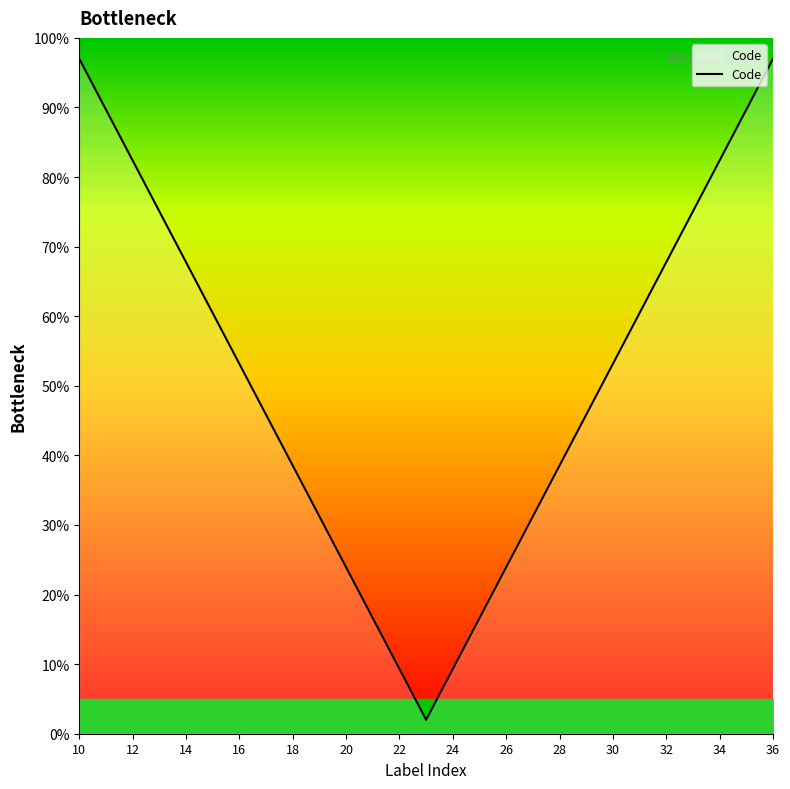

What is the sum of all values?

1384.0